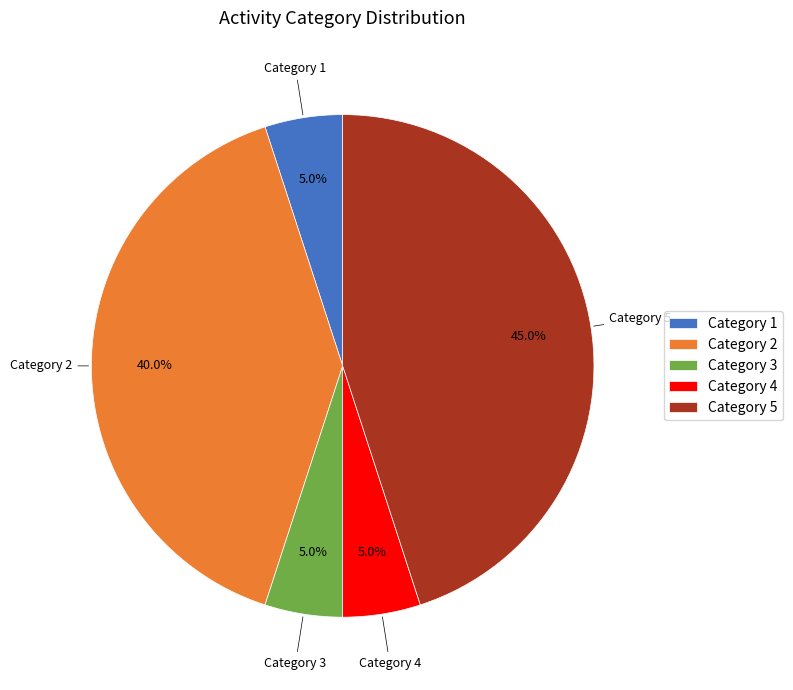

What portion of the pie excludes Category 4?

95.0%